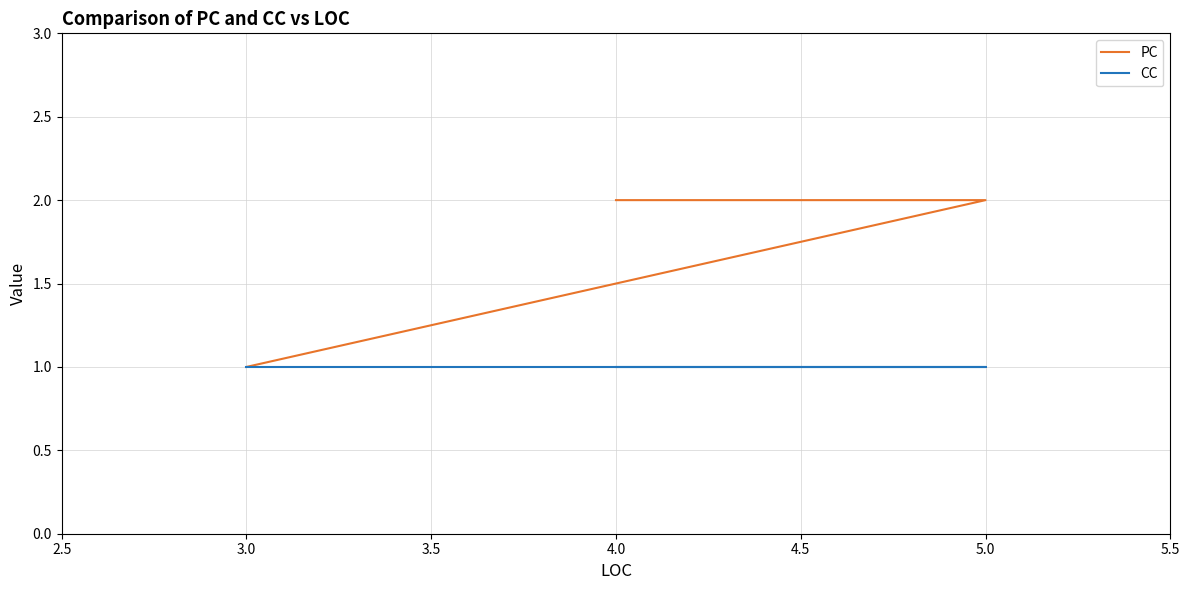

What is the minimum value for PC?

1